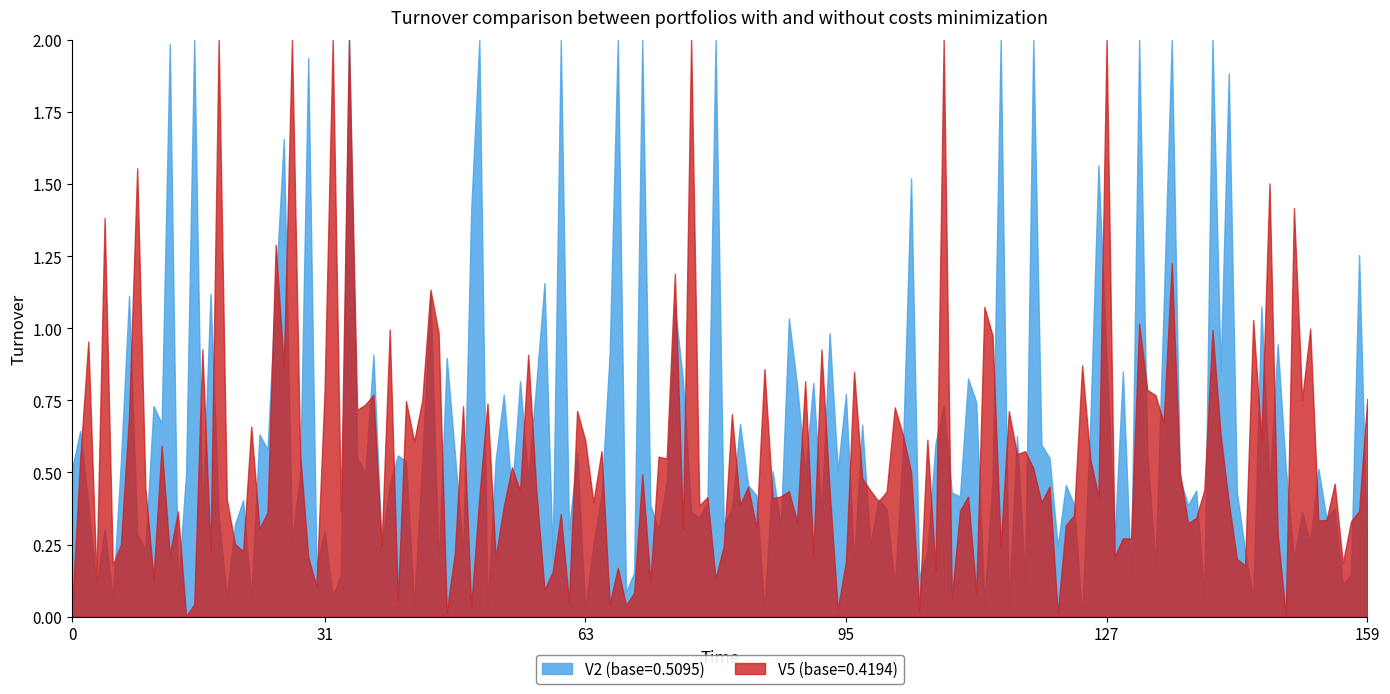

Rank the series at 0 from lowest to highest value.

V5 (base=0.4194), V2 (base=0.5095)